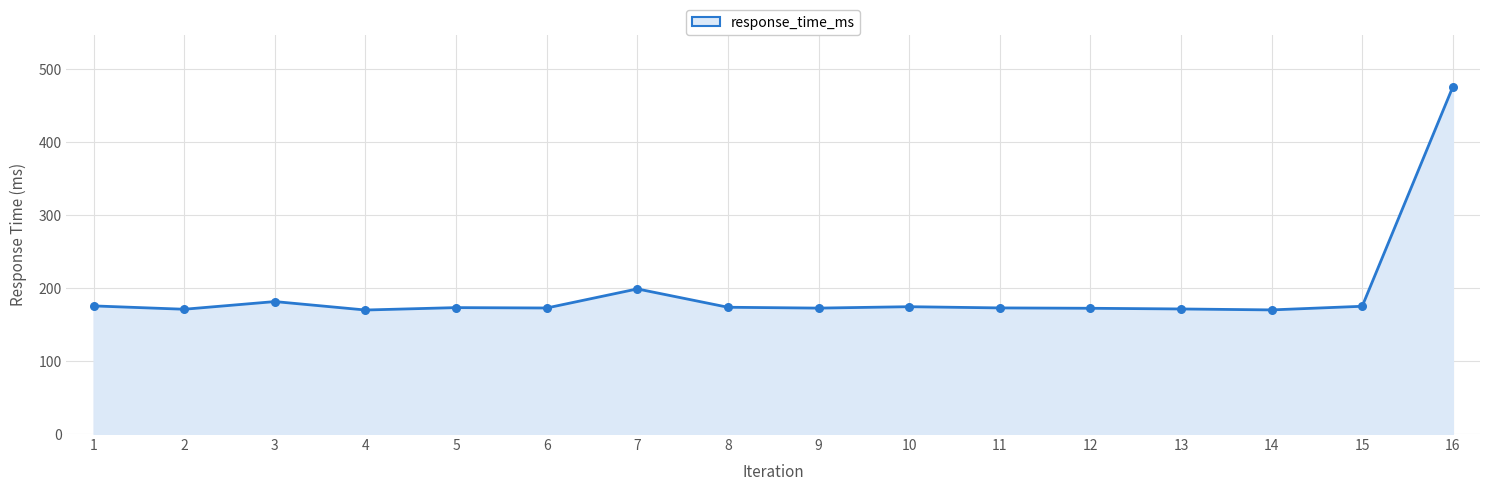

Which has a higher value, 16 or 9?

16